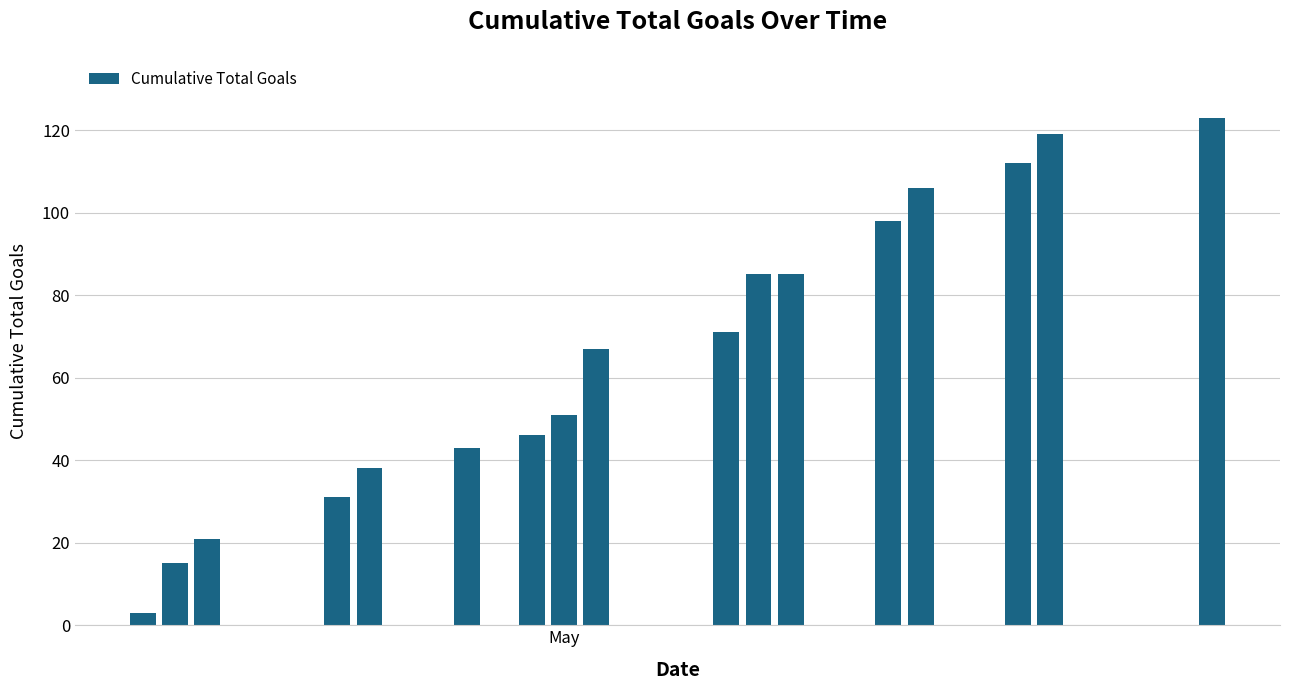

Reading left to right, list all the values displayed in this chart.

3	15	21	31	38	43	46	51	67	71	85	85	98	106	112	119	123